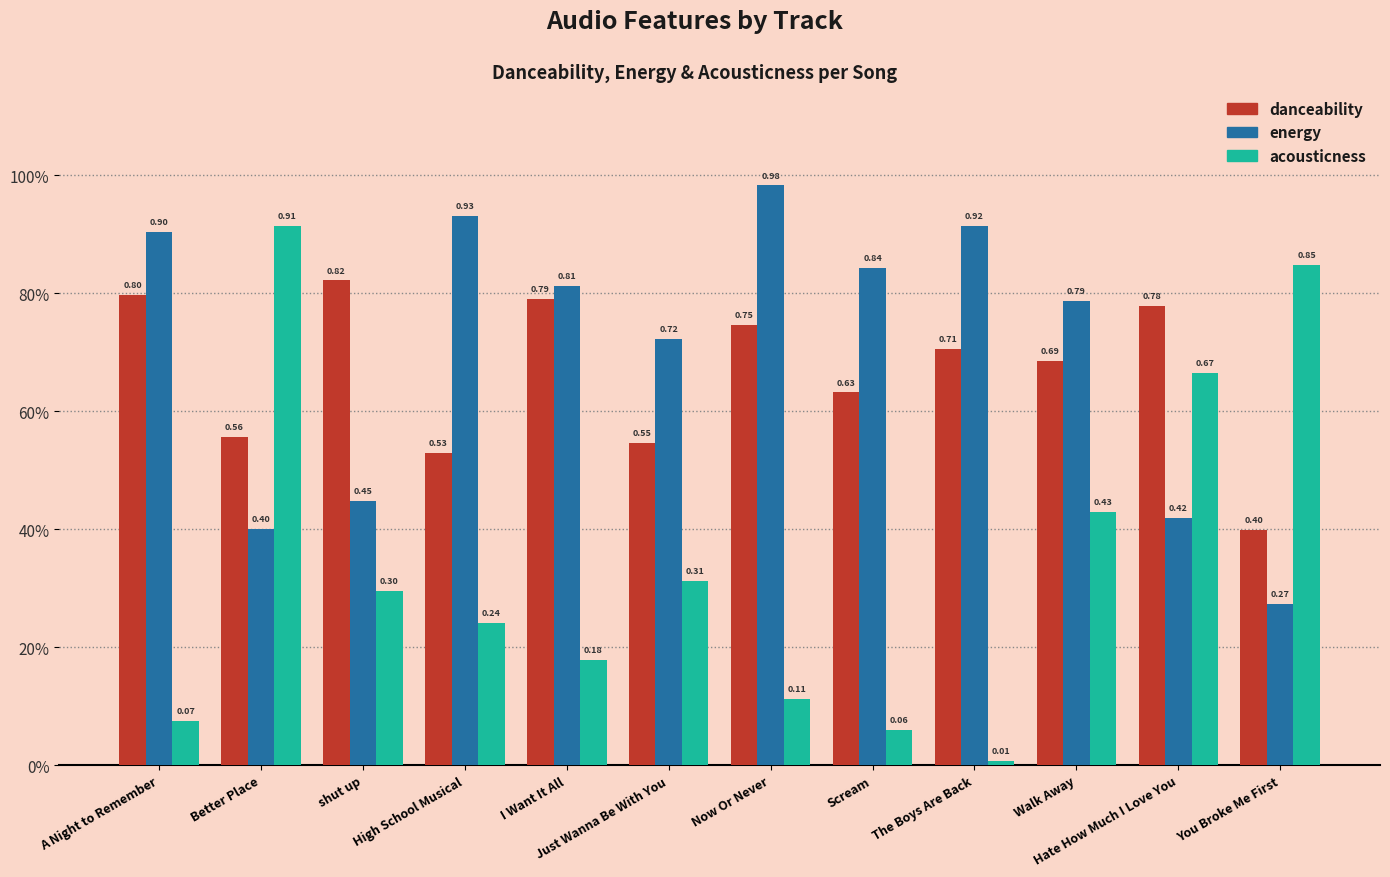

Read the acousticness value at High School Musical.

0.2